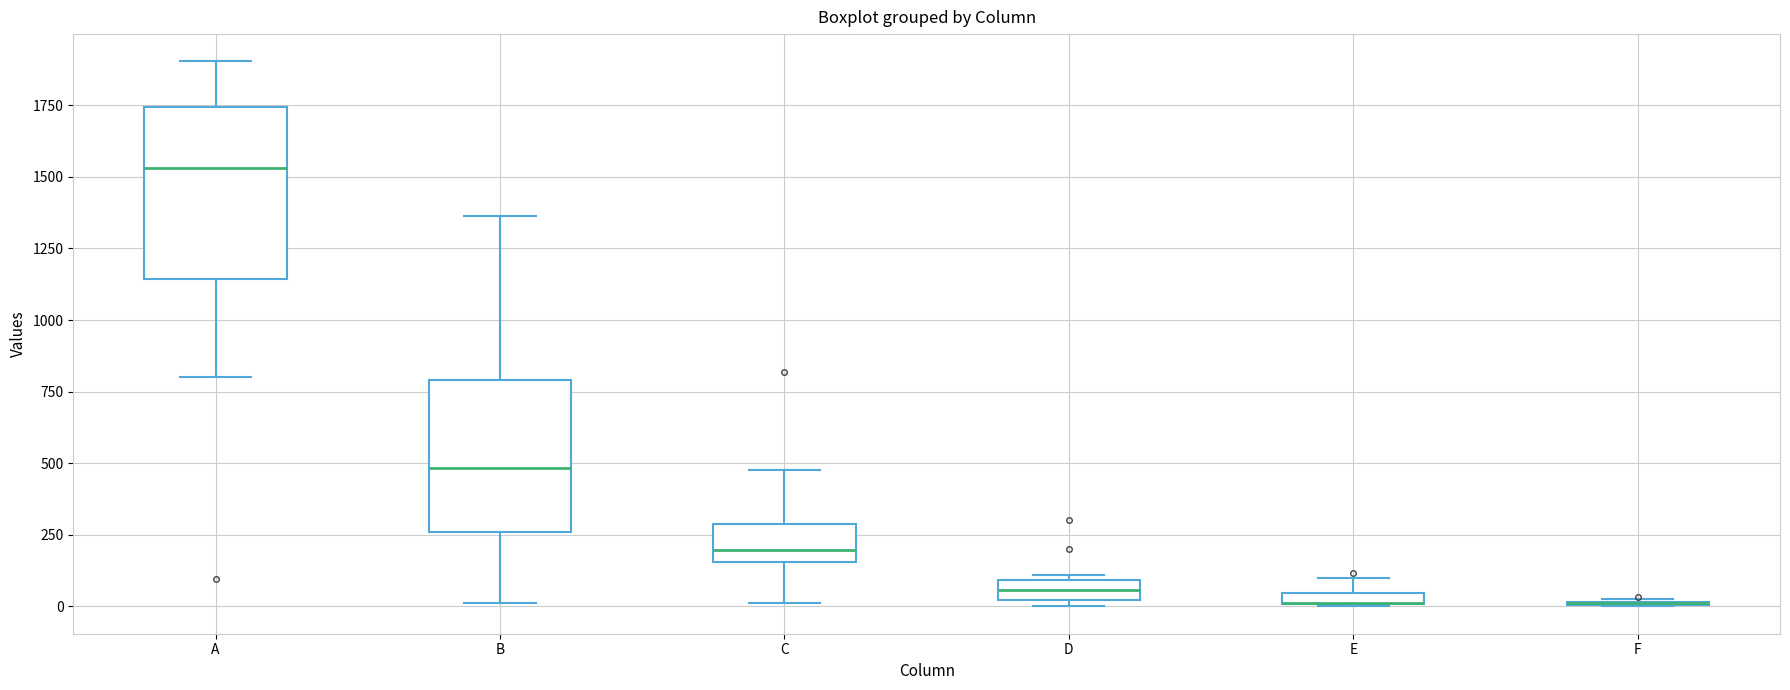

Which box is the tallest, from its lower edge to its upper edge?

A